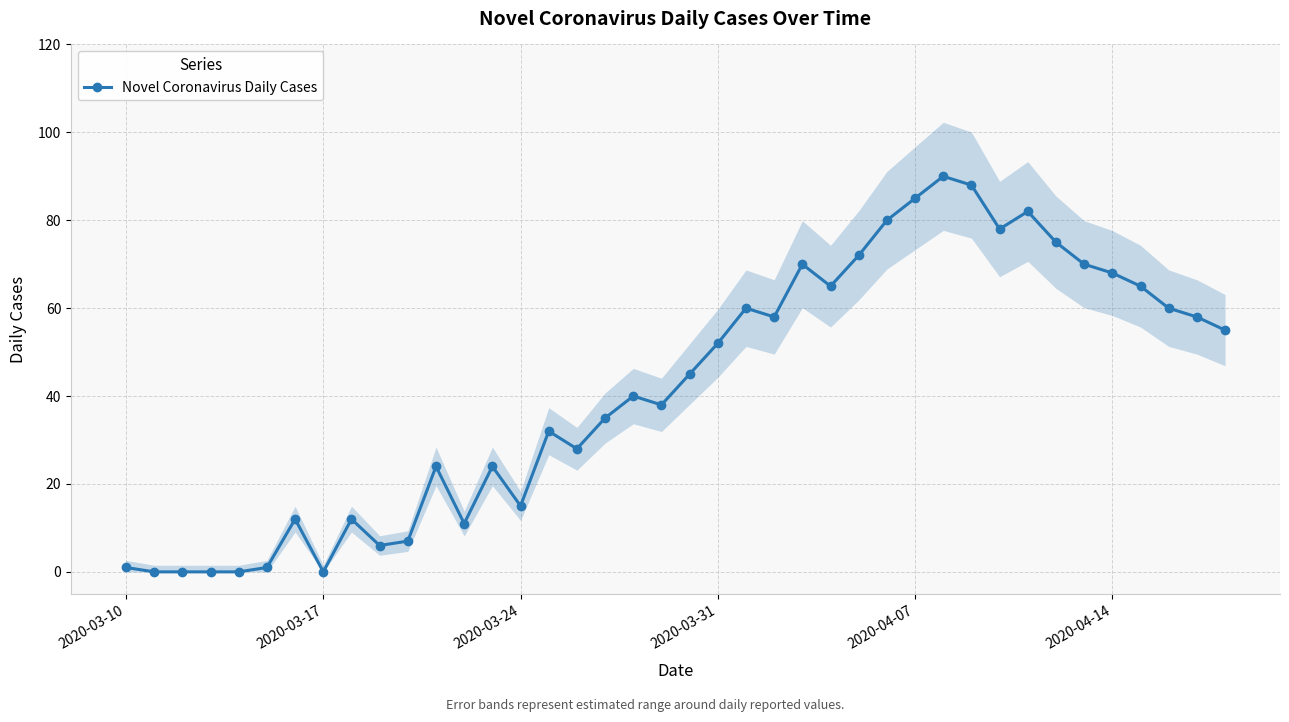

Count the number of values greater than 45.

19